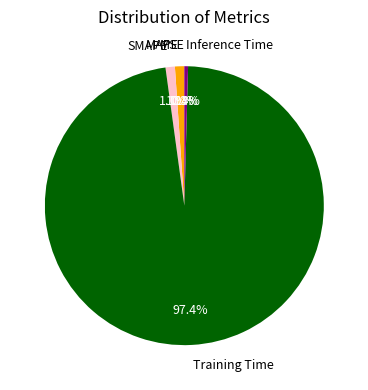

Which category has the biggest portion of the pie?

Training Time